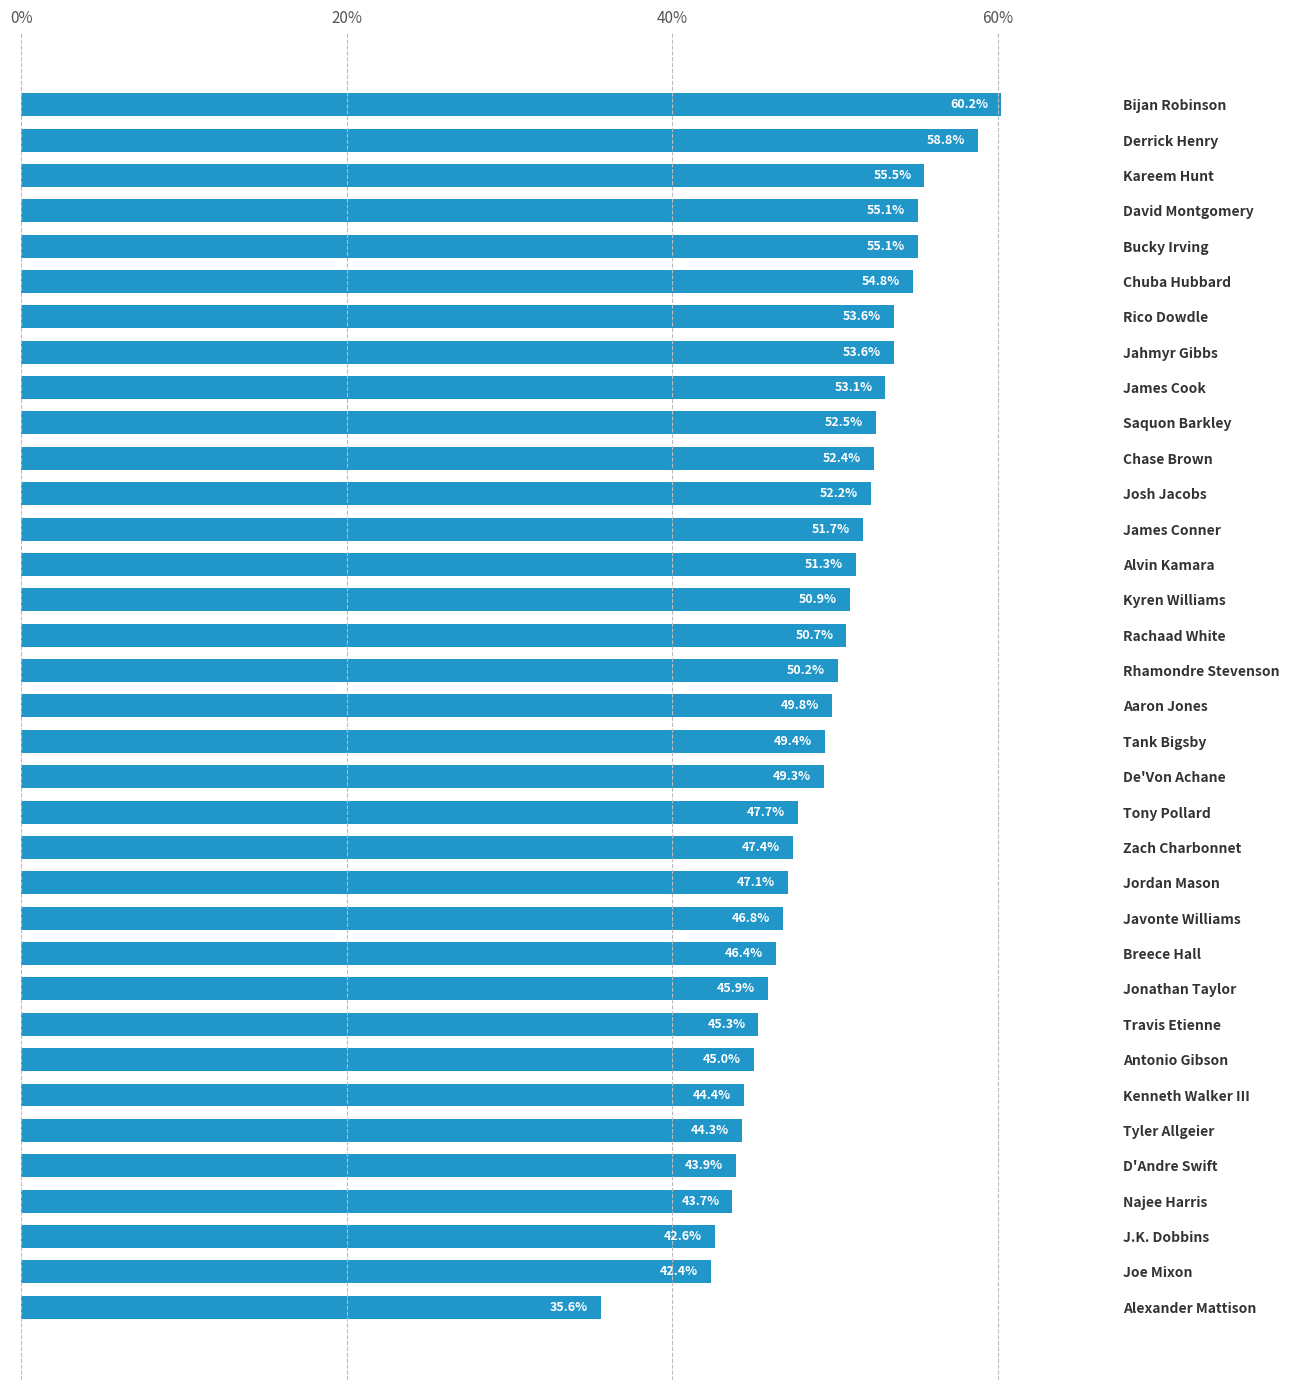

Reading top to bottom, transcribe all the data shown in this chart.

60.2	58.8	55.5	55.1	55.1	54.8	53.6	53.6	53.1	52.5	52.4	52.2	51.7	51.3	50.9	50.7	50.2	49.8	49.4	49.3	47.7	47.4	47.1	46.8	46.4	45.9	45.3	45.0	44.4	44.3	43.9	43.7	42.6	42.4	35.6